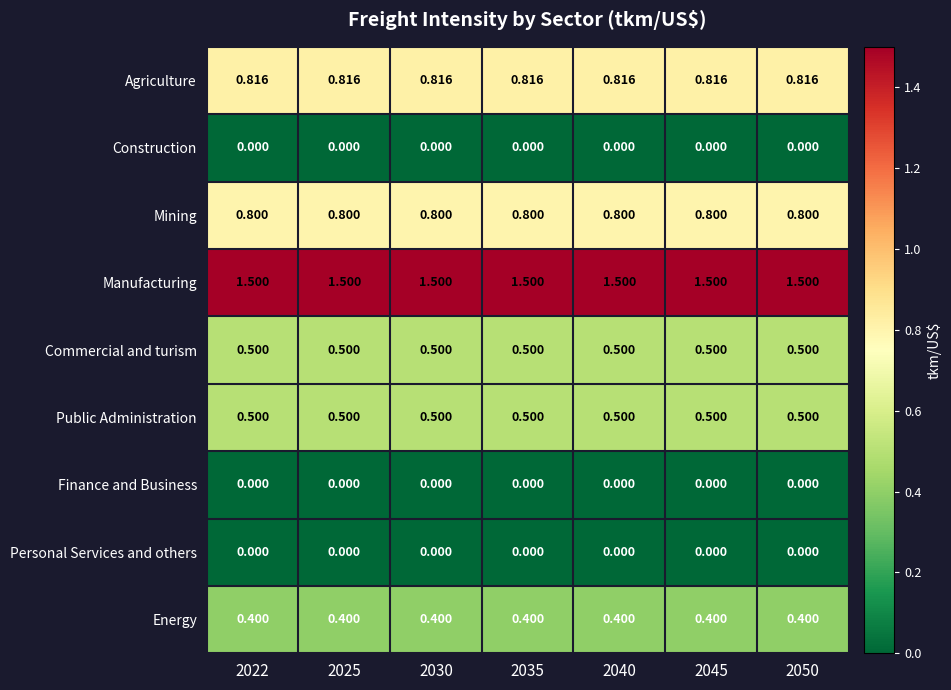

Is the value of Energy at 2030 greater than the value of Public Administration at 2045?

No